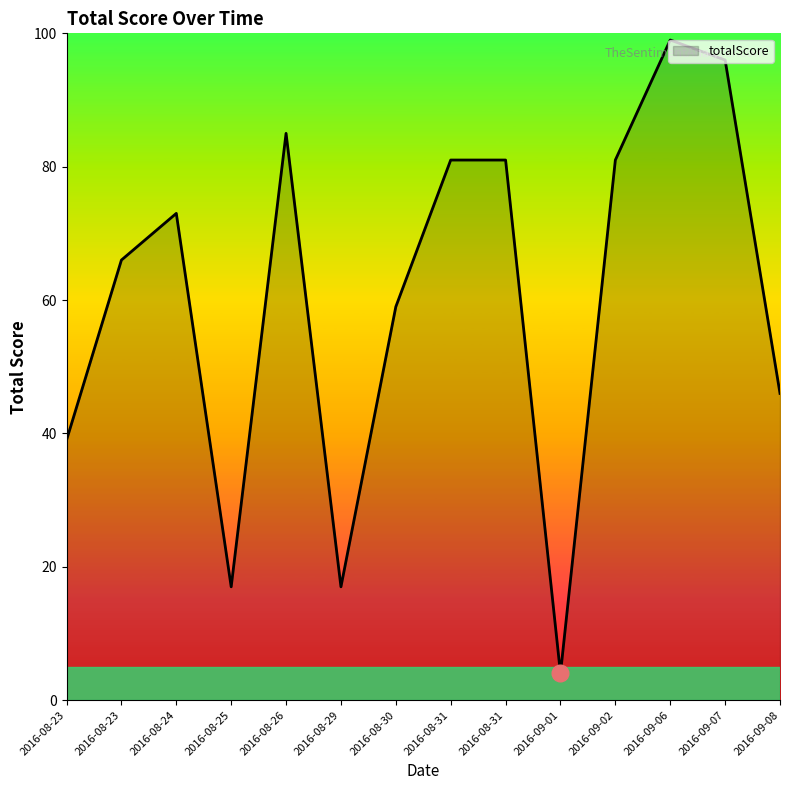

Reading right to left, list all the values displayed in this chart.

46	96	99	81	4	81	81	59	17	85	17	73	66	39